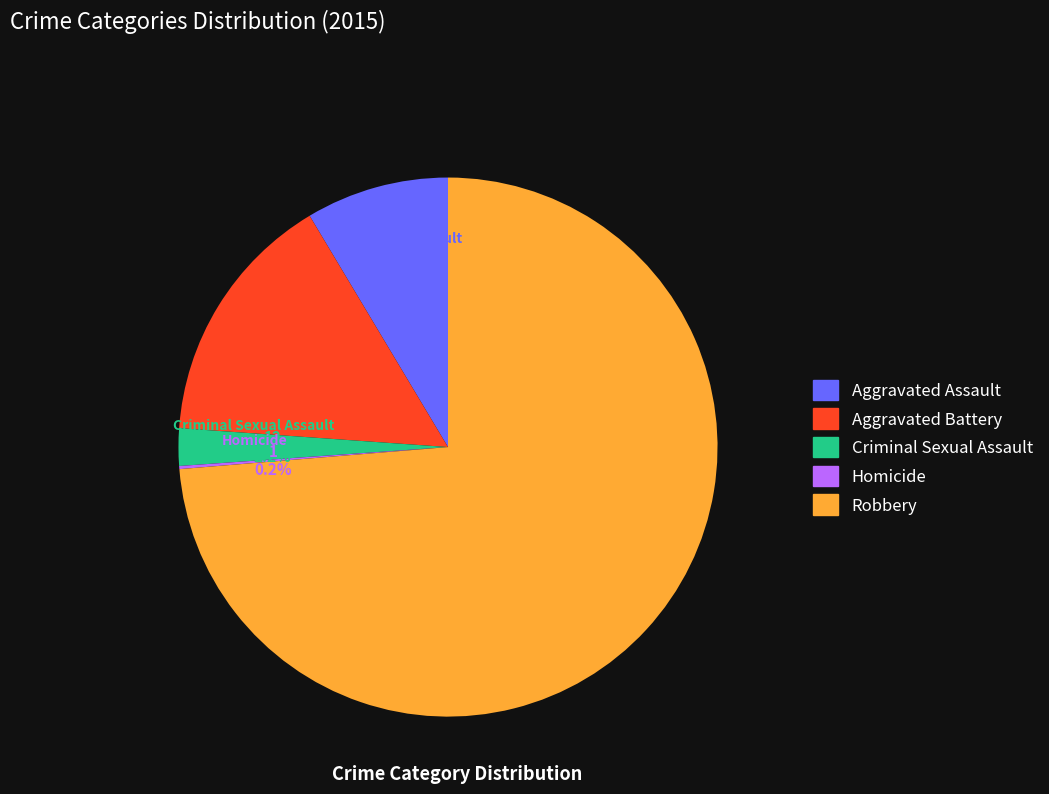

What is the total percentage of Aggravated Assault and Criminal Sexual Assault?

10.8%